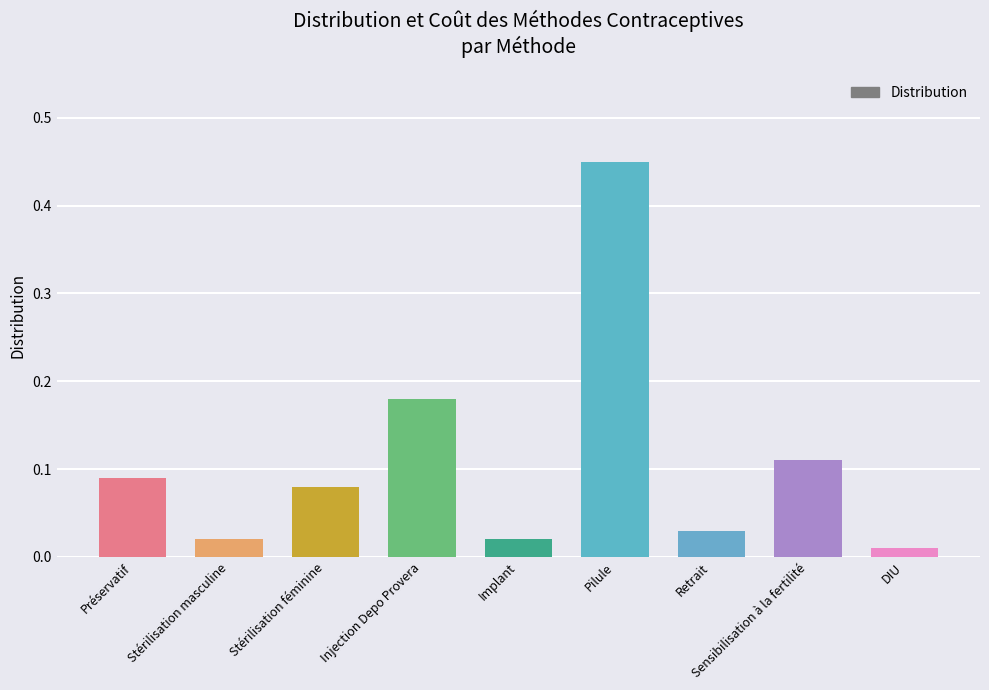

What is the label of the 7th bar from the left?

Retrait